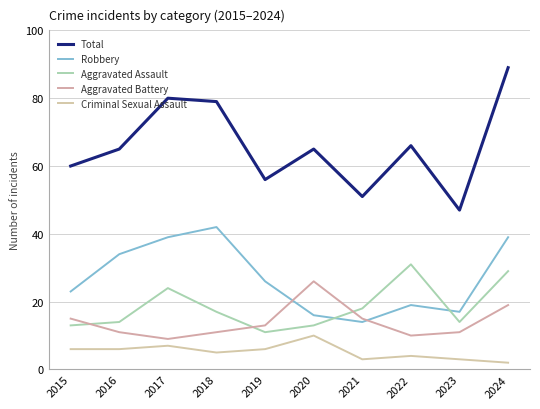

What are all the series names shown in the legend?

Total, Robbery, Aggravated Assault, Aggravated Battery, Criminal Sexual Assault